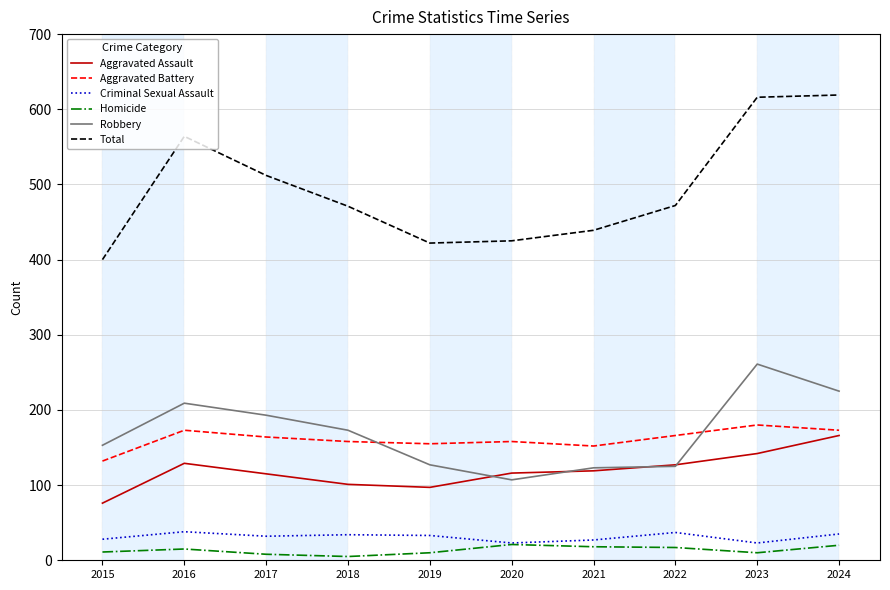

Which series has the largest range (max minus min)?

Total